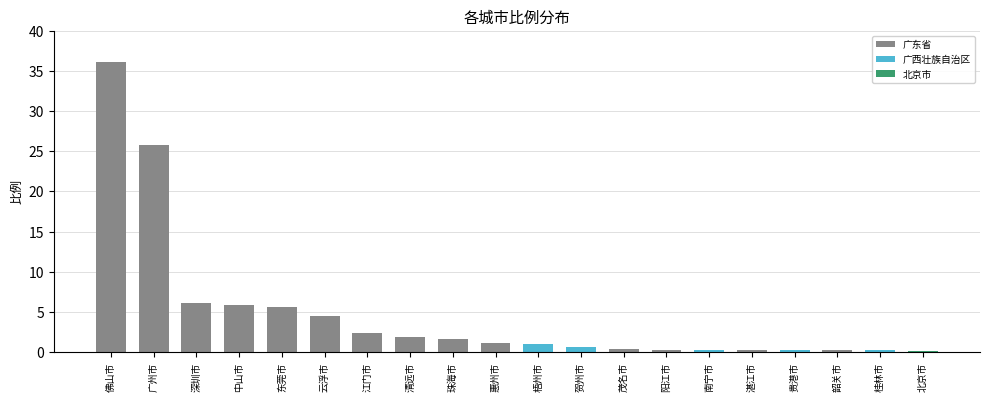

What is the sum of all values?

95.0